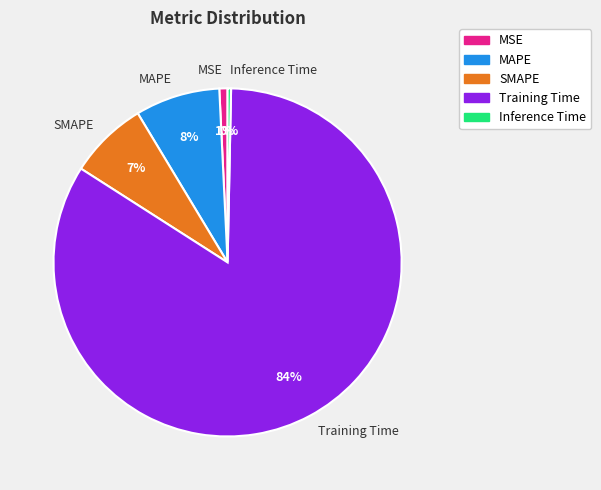

True or false: Training Time accounts for 76% of the total.

False